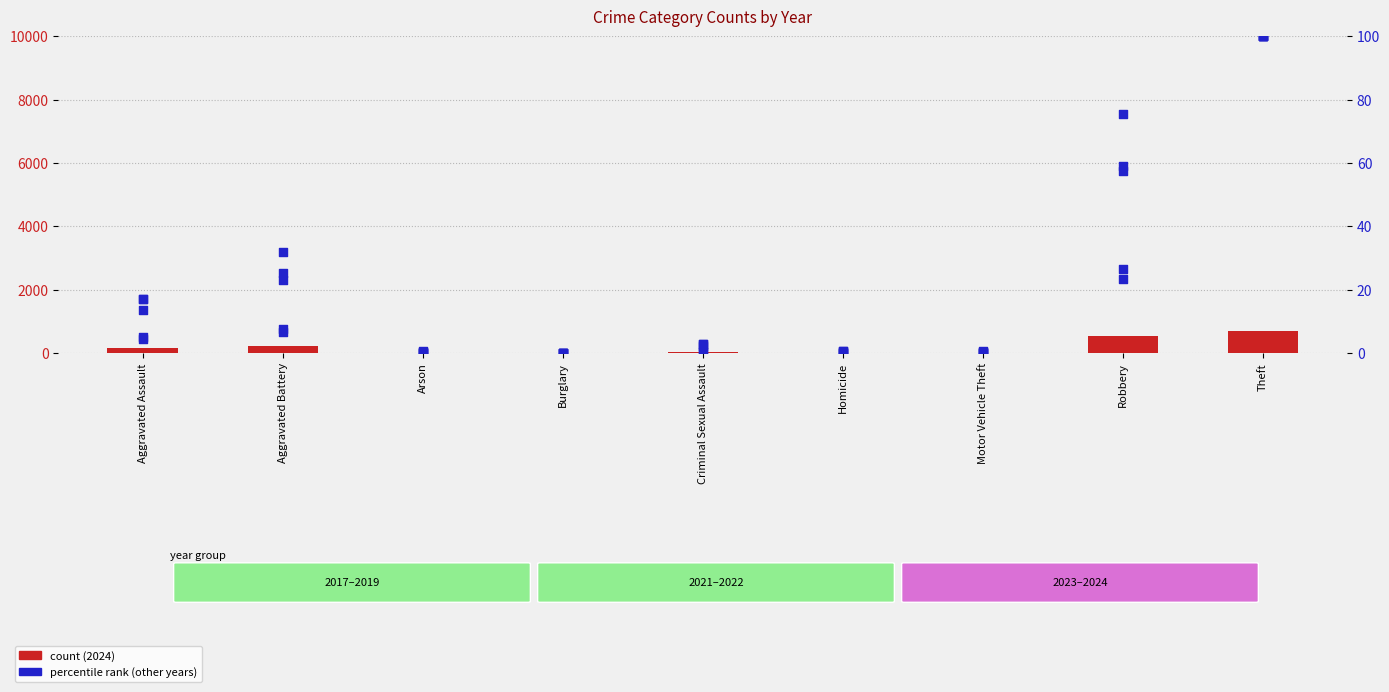

What is the total value across all series at Burglary?

2.3